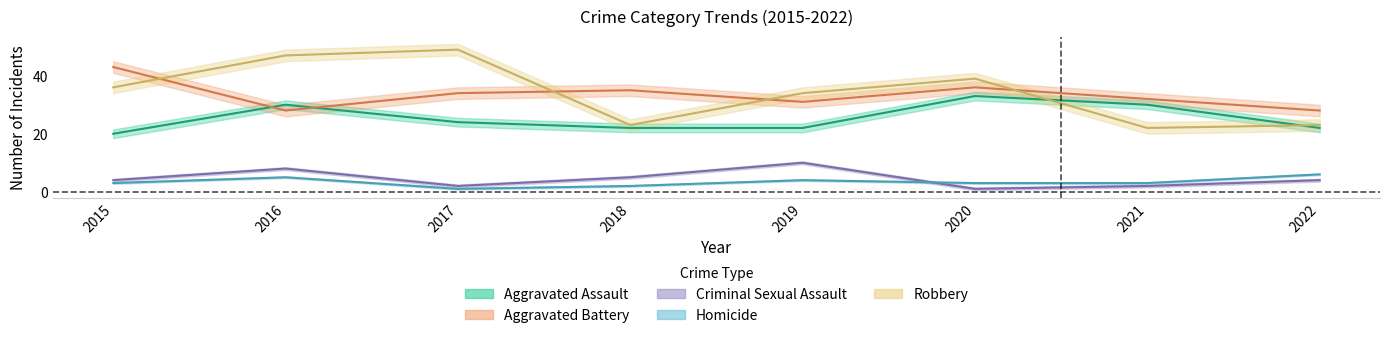

The value of Homicide at 2021 is 1. True or false?

False